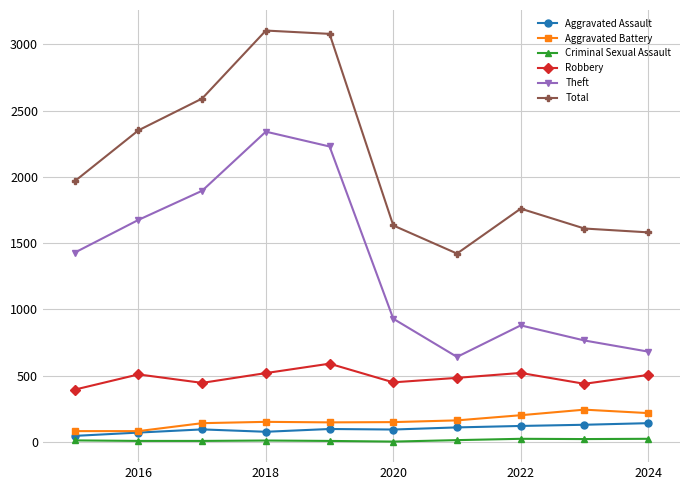

What is the minimum value for Total?

1422